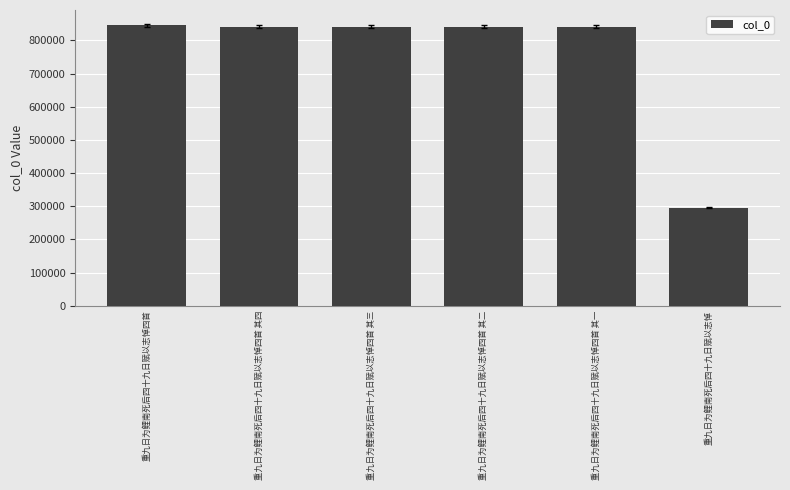

What is the value of the 4th bar from the left?

841844